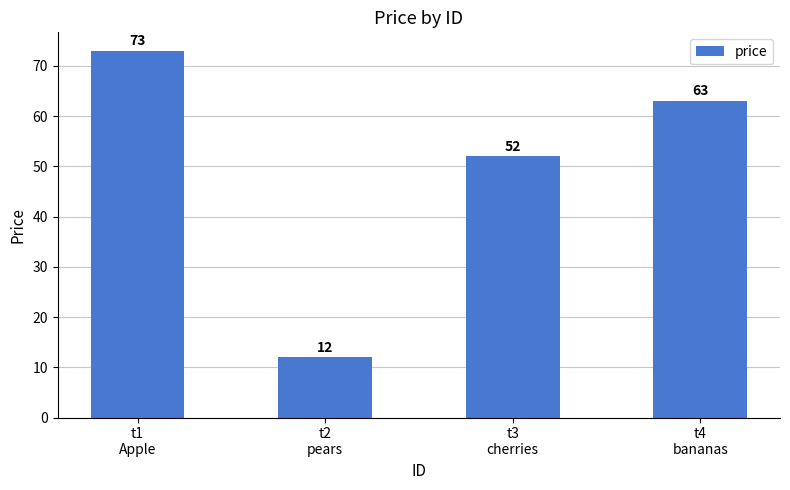

What is the sum of all values?

200